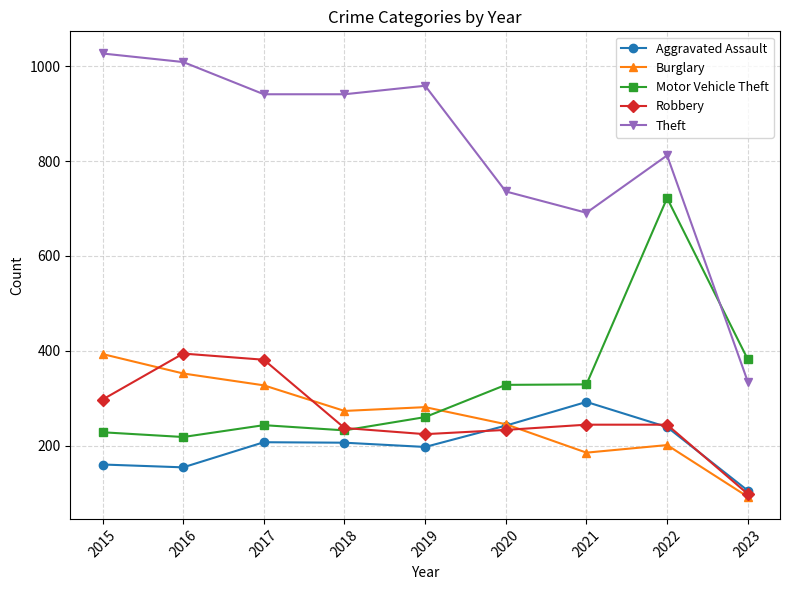

Where do Motor Vehicle Theft and Burglary first cross each other?

2019 and 2020